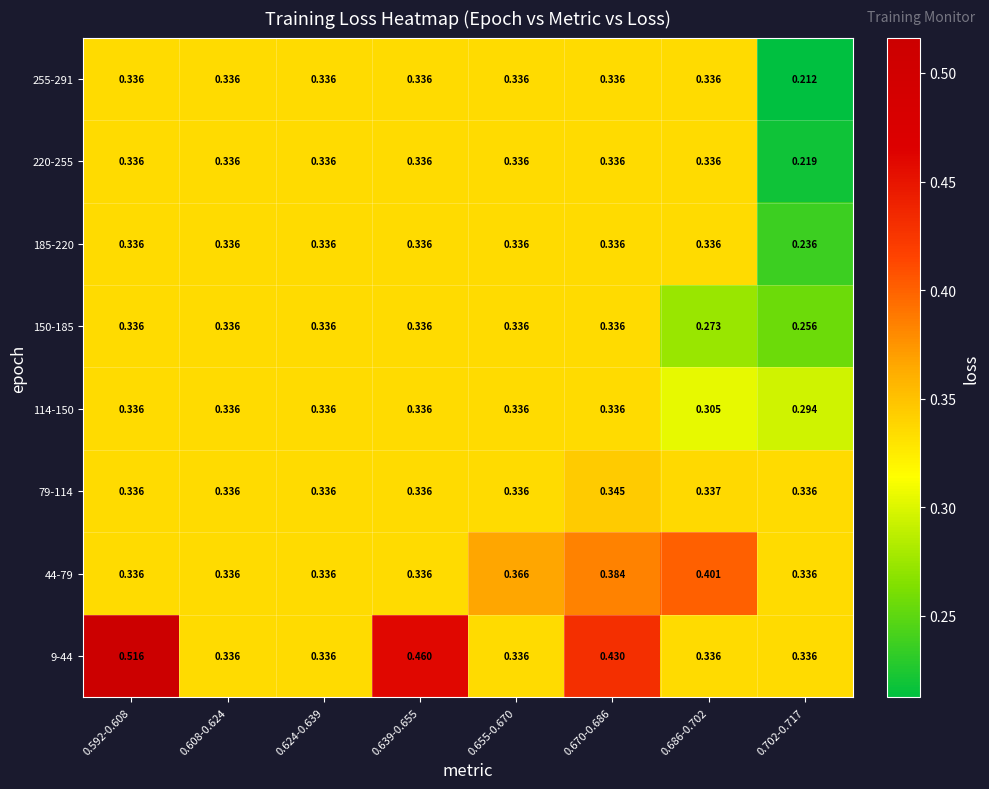

Between 0.608-0.624 and 0.655-0.670, which series saw the biggest shift?

44-79